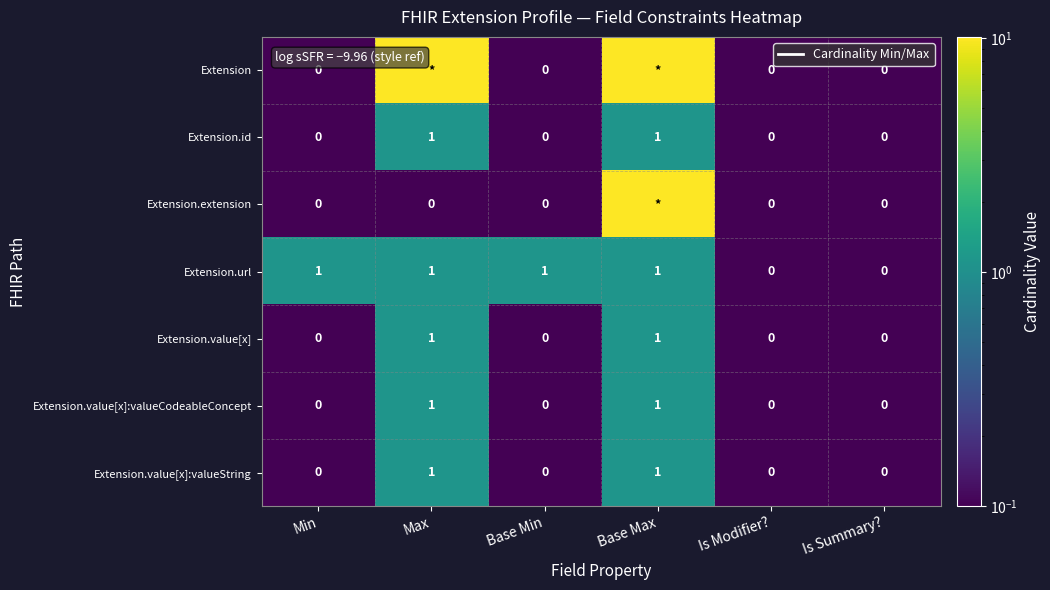

Which category has the lowest value across all series?

Min